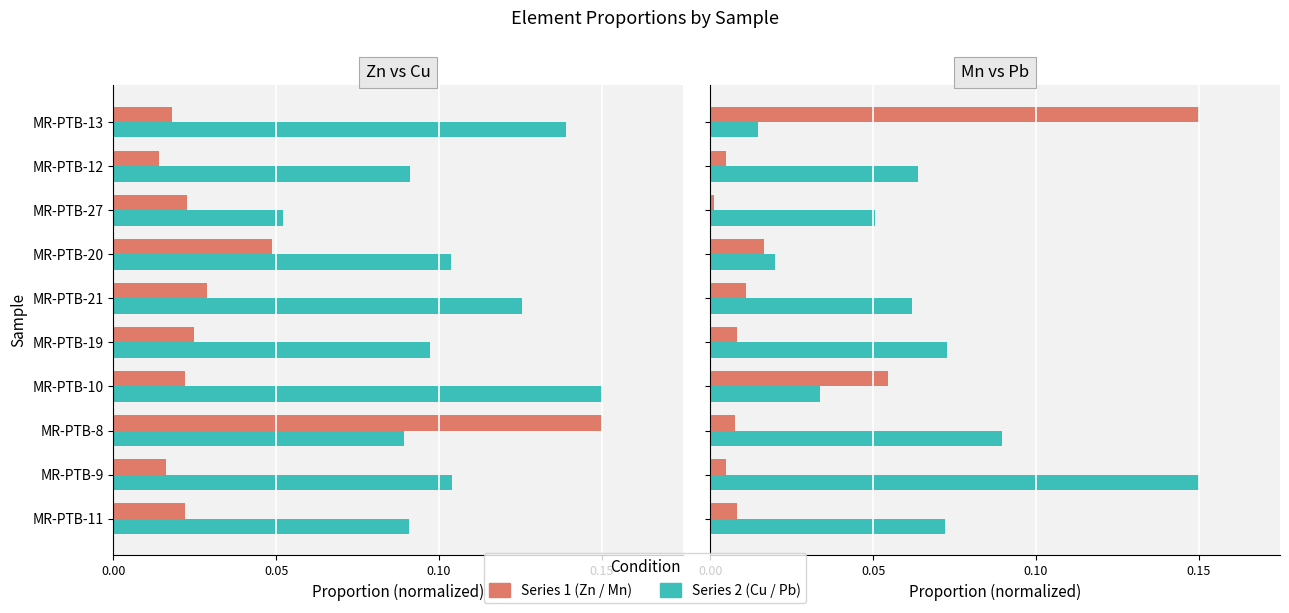

True or false: Mn has a value of 0.0 at MR-PTB-8.

False